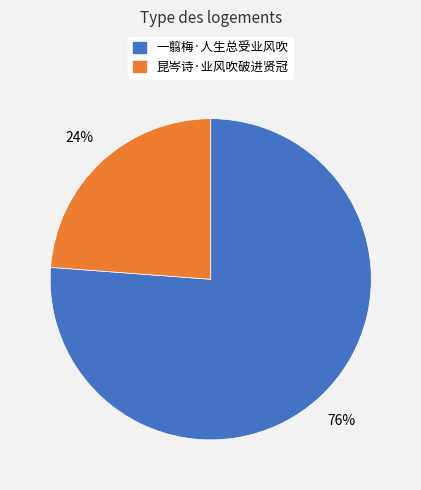

Count the number of slices in the pie.

2